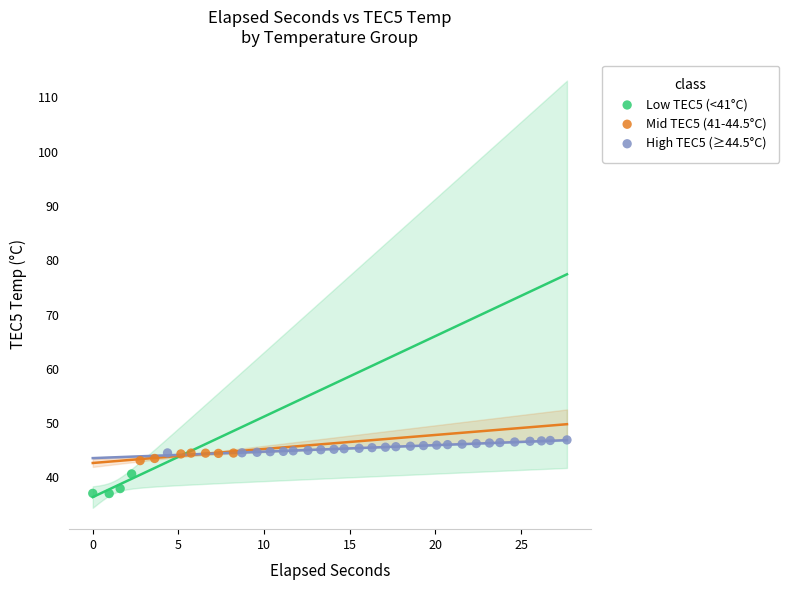

Which series reaches the minimum Y coordinate?

Low TEC5 (<41°C)